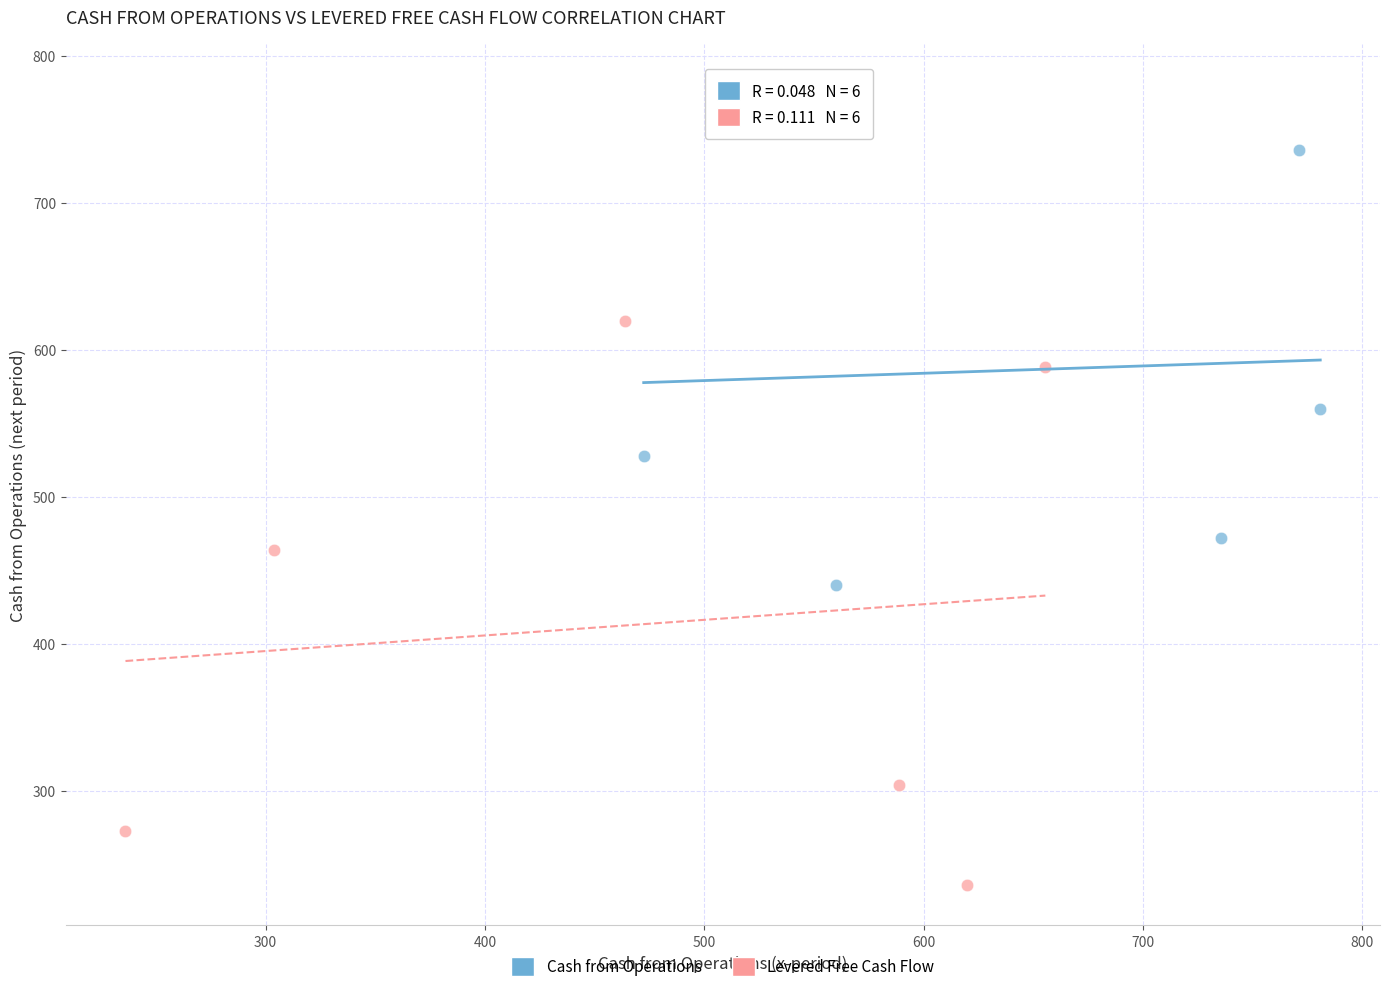

What are all the series names shown in the legend?

Cash from Operations, Levered Free Cash Flow